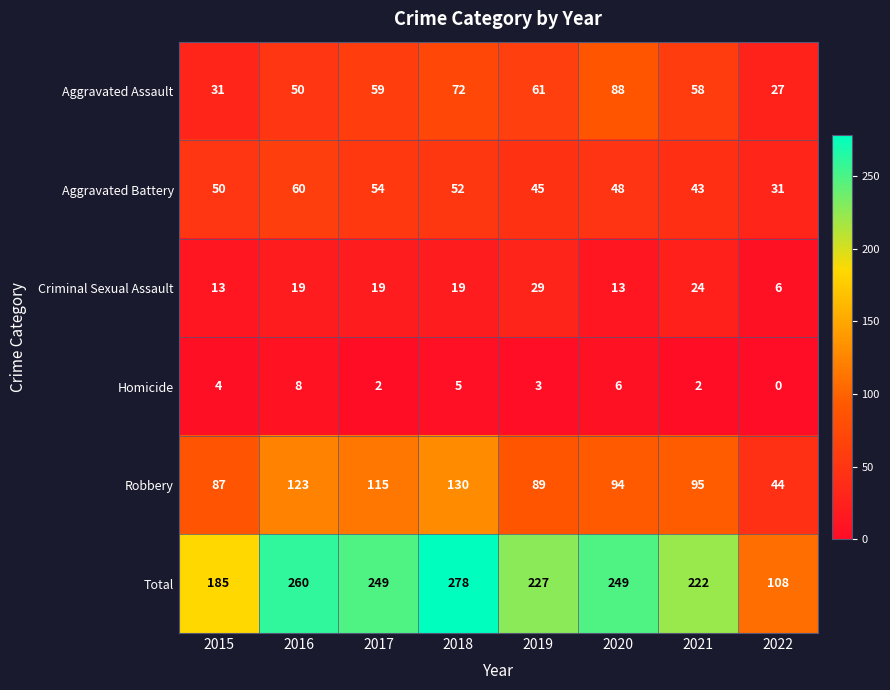

At which label is Homicide closest to 4?

2015